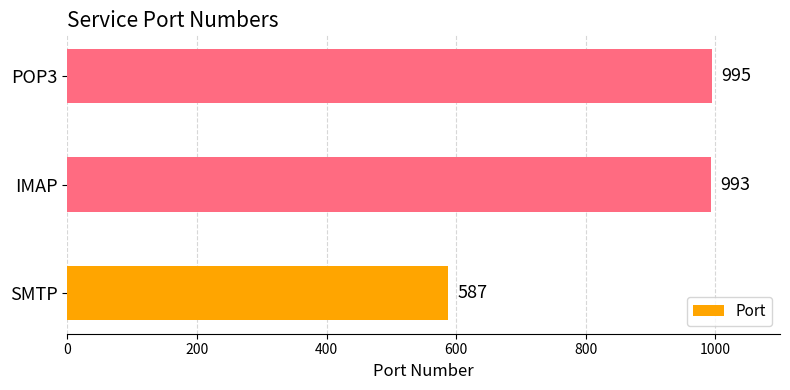

What is the ratio of the value at SMTP to the value at POP3?

0.6